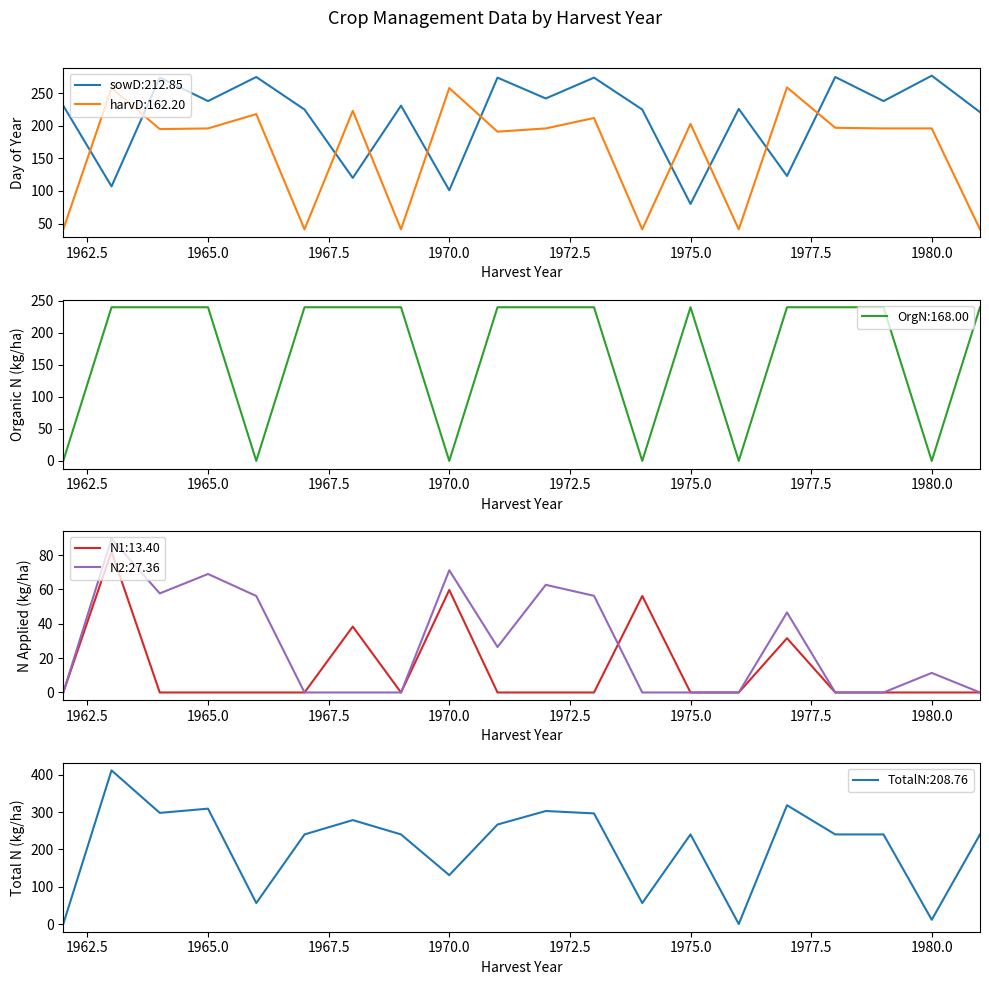

At which label is OrgN closest to 120?

1962